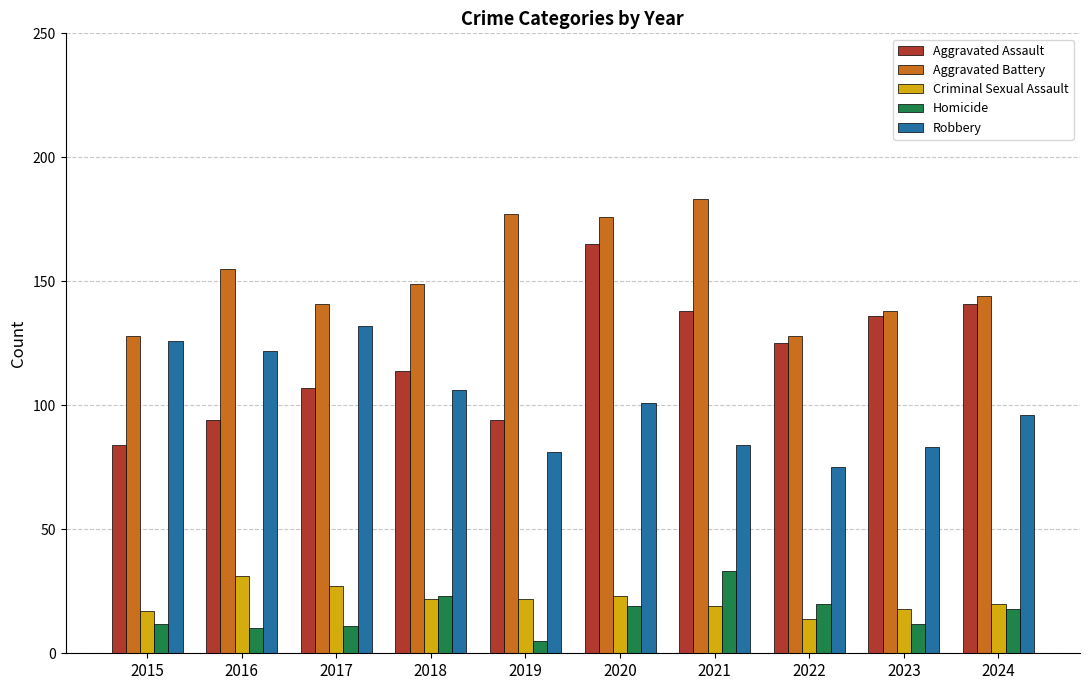

Reading left to right, what are all the values shown in this chart?

Aggravated Assault: 84	94	107	114	94	165	138	125	136	141
Aggravated Battery: 128	155	141	149	177	176	183	128	138	144
Criminal Sexual Assault: 17	31	27	22	22	23	19	14	18	20
Homicide: 12	10	11	23	5	19	33	20	12	18
Robbery: 126	122	132	106	81	101	84	75	83	96